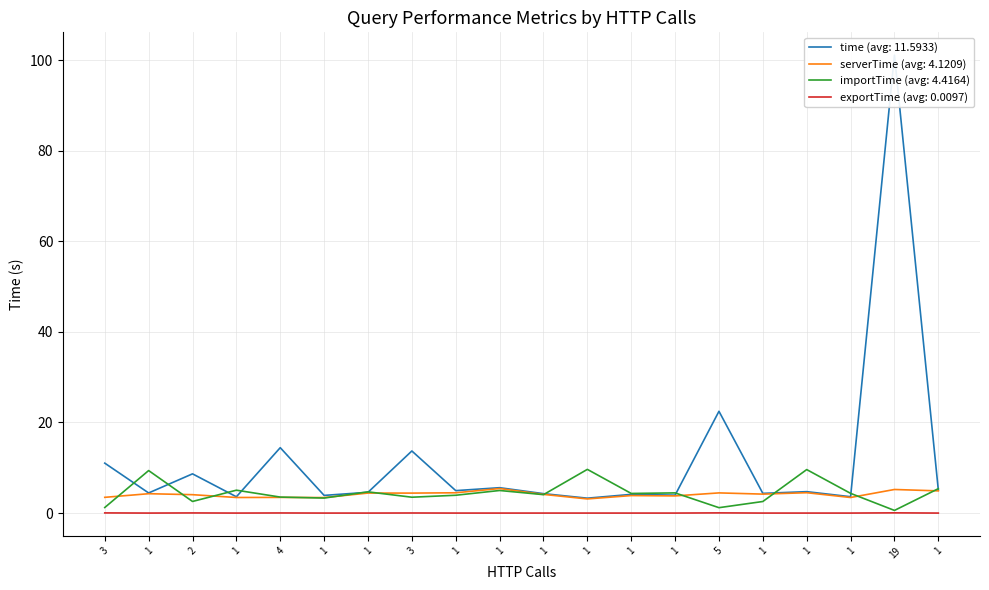

Reading left to right, transcribe all the data shown in this chart.

time: 11.0	4.4	8.7	3.6	14.4	3.9	4.6	13.7	5.0	5.6	4.3	3.3	4.1	4.0	22.5	4.3	4.7	3.6	101.1	5.1
serverTime: 3.5	4.3	4.1	3.4	3.5	3.4	4.4	4.4	4.5	5.4	4.1	3.1	3.9	3.8	4.5	4.2	4.5	3.4	5.2	4.9
importTime: 1.2	9.4	2.6	5.1	3.5	3.3	4.7	3.5	3.9	5.0	4.1	9.6	4.3	4.5	1.2	2.6	9.6	4.4	0.6	5.4
exportTime: 0.0	0.0	0.0	0.0	0.0	0.0	0.0	0.0	0.0	0.0	0.0	0.0	0.0	0.0	0.0	0.0	0.0	0.0	0.0	0.0